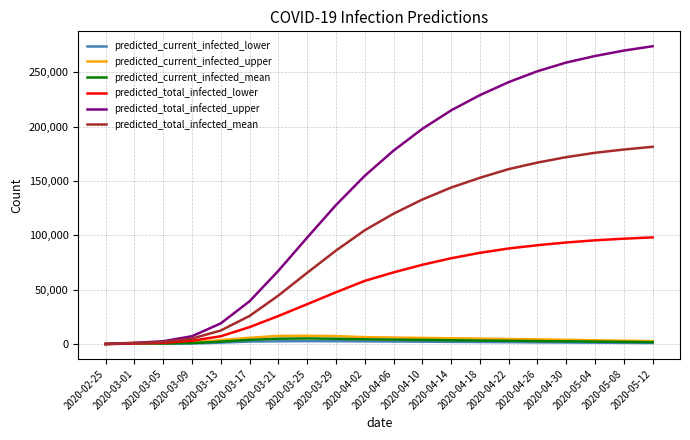

Count the number of categories in the chart.

20